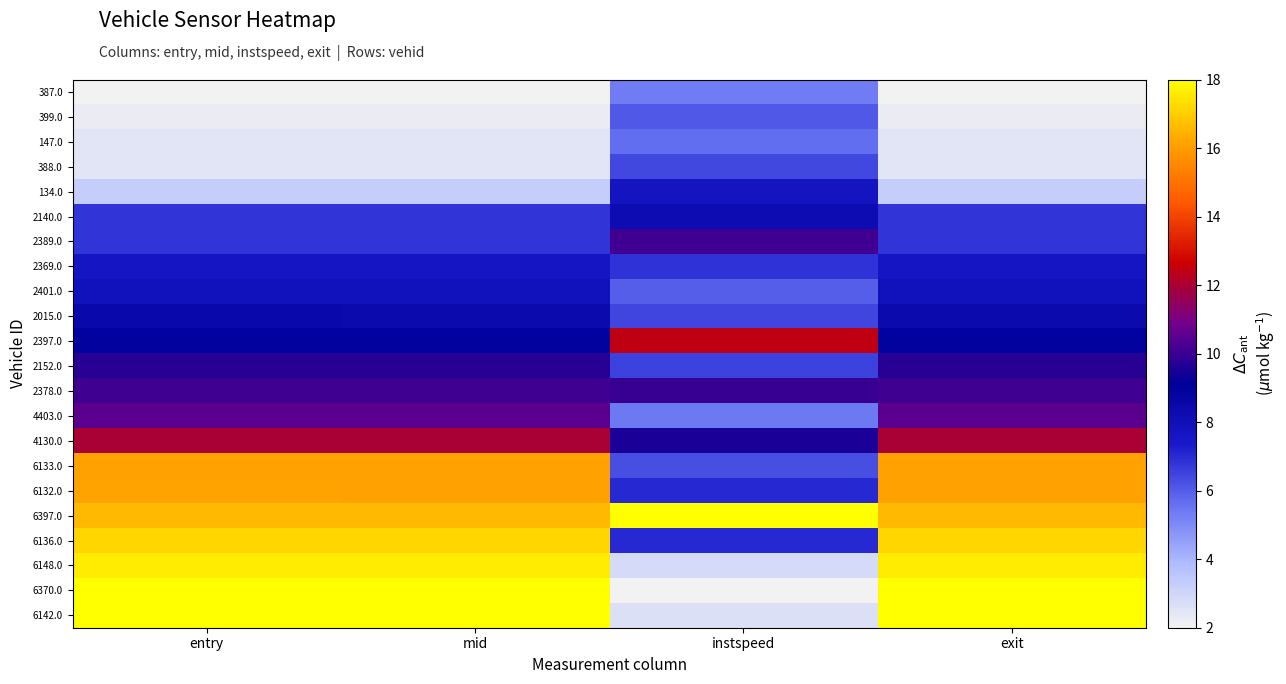

What is the greatest value displayed?

1.0